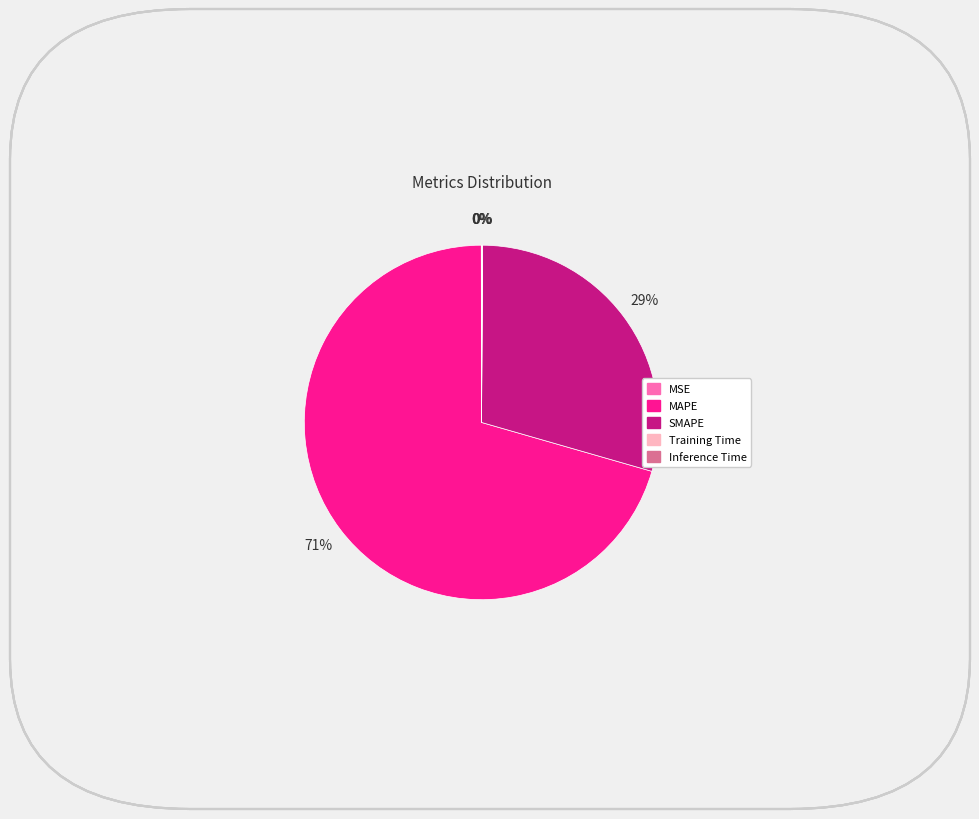

The MAPE slice represents 71% of the pie. True or false?

True